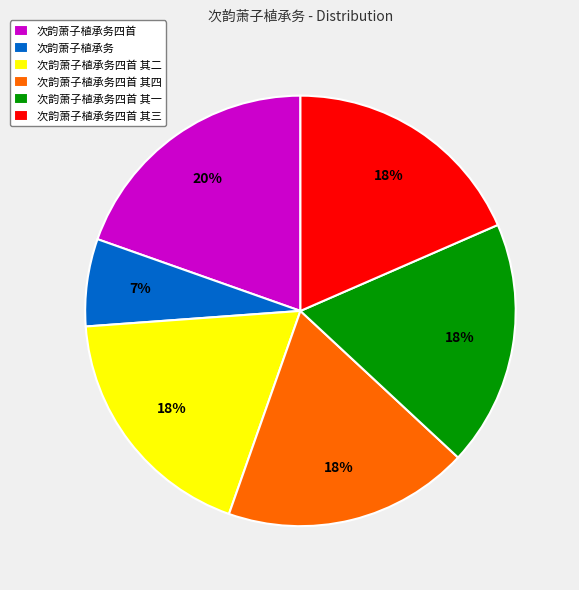

Is the sum of 次韵萧子植承务四首 其一 and 次韵萧子植承务四首 其三 greater than half?

No